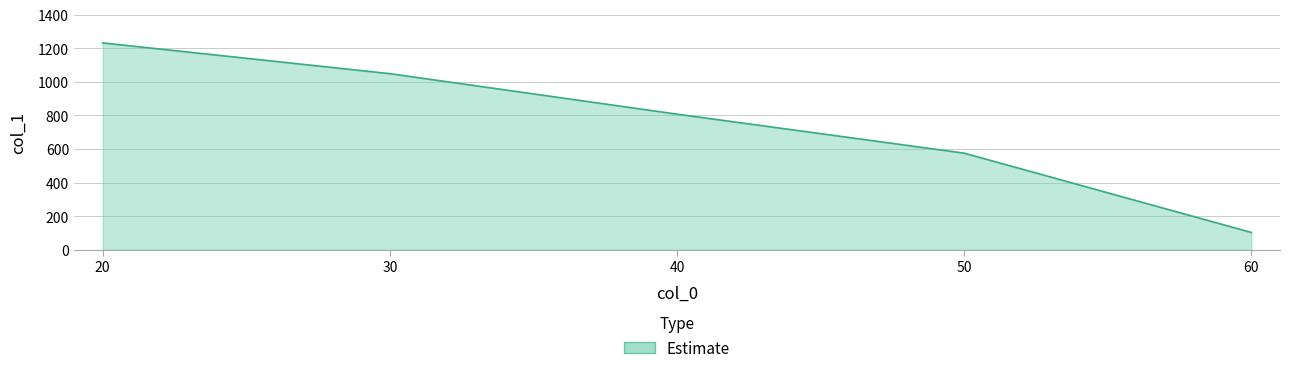

List the labels in order of value, largest first.

20, 30, 40, 50, 60